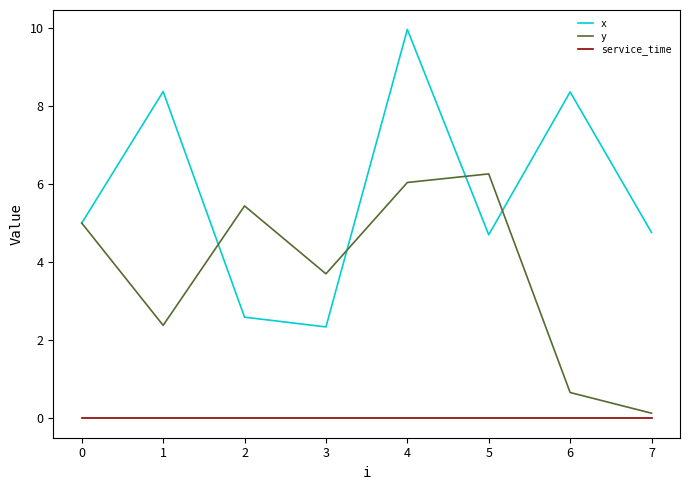

What are all the series names shown in the legend?

x, y, service_time